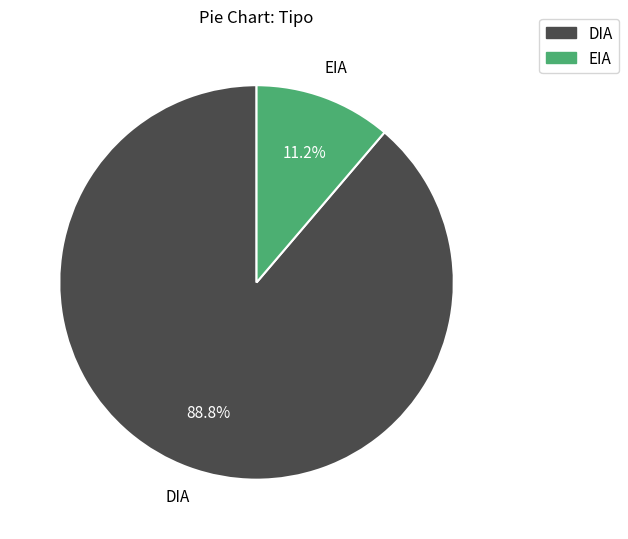

Which category has the smallest portion of the pie?

EIA